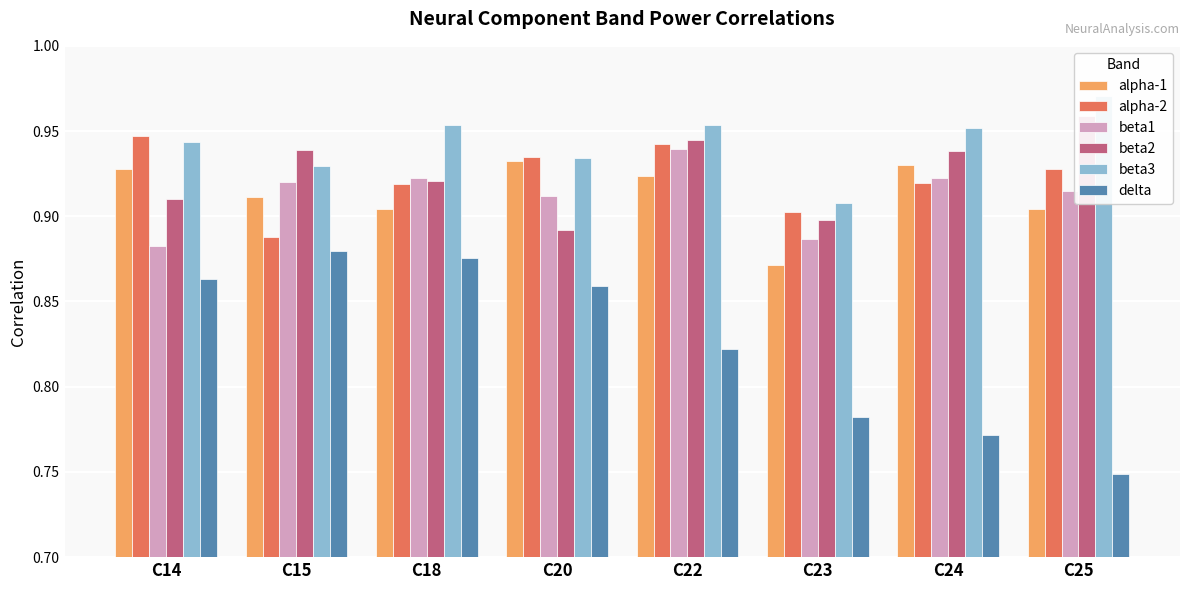

Reading left to right, list all the values displayed in this chart.

alpha-1: C14=0.9	C15=0.9	C18=0.9	C20=0.9	C22=0.9	C23=0.9	C24=0.9	C25=0.9
alpha-2: C14=0.9	C15=0.9	C18=0.9	C20=0.9	C22=0.9	C23=0.9	C24=0.9	C25=0.9
beta1: C14=0.9	C15=0.9	C18=0.9	C20=0.9	C22=0.9	C23=0.9	C24=0.9	C25=0.9
beta2: C14=0.9	C15=0.9	C18=0.9	C20=0.9	C22=0.9	C23=0.9	C24=0.9	C25=1.0
beta3: C14=0.9	C15=0.9	C18=1.0	C20=0.9	C22=1.0	C23=0.9	C24=1.0	C25=1.0
delta: C14=0.9	C15=0.9	C18=0.9	C20=0.9	C22=0.8	C23=0.8	C24=0.8	C25=0.7